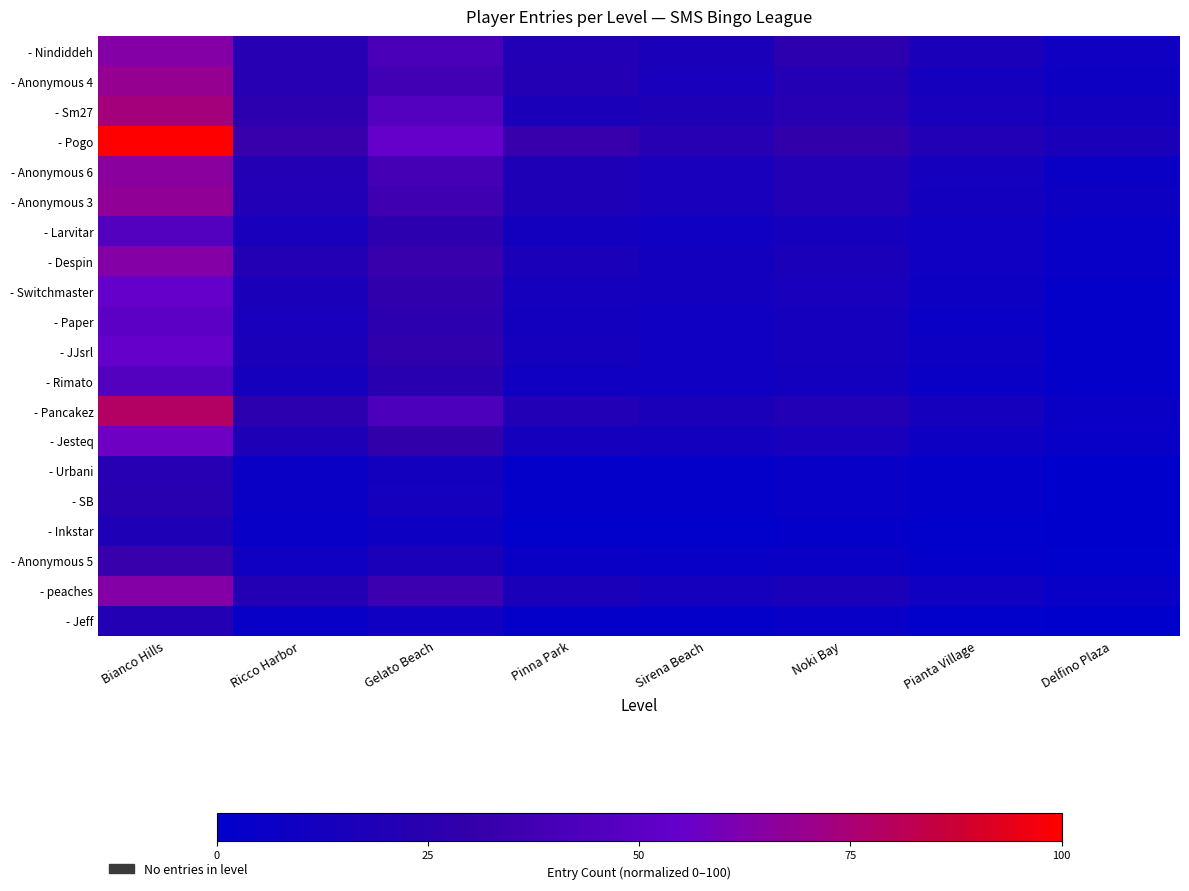

Which series has the largest total across all categories?

- Pogo